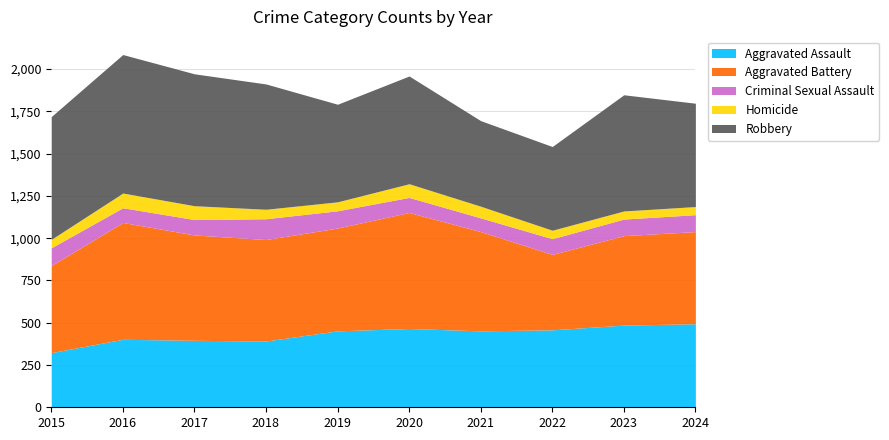

True or false: Homicide and Aggravated Battery intersect in this chart.

False